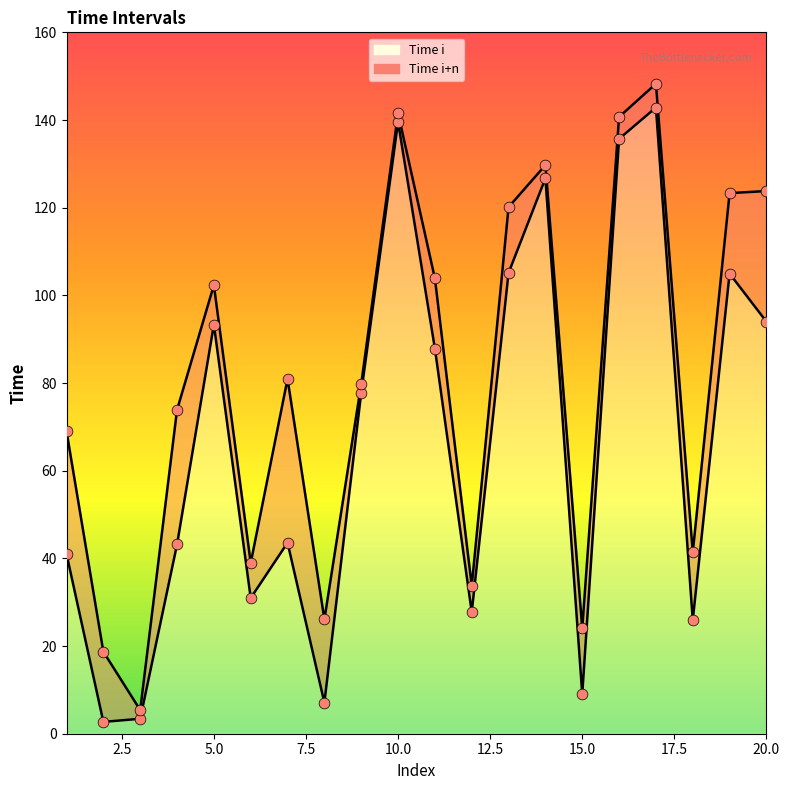

Which series has the widest spread of Y values?

Time i+n